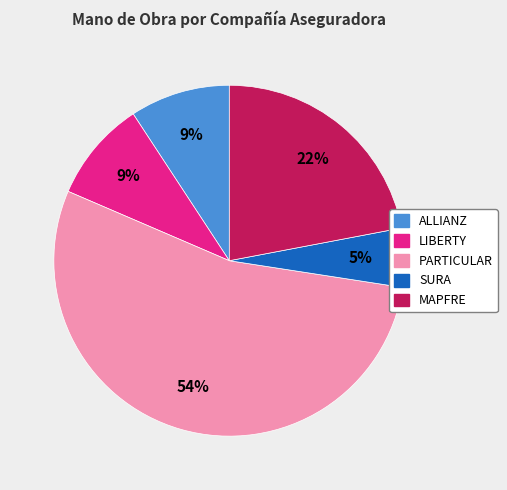

To the nearest percent, what is the average slice percentage?

20%